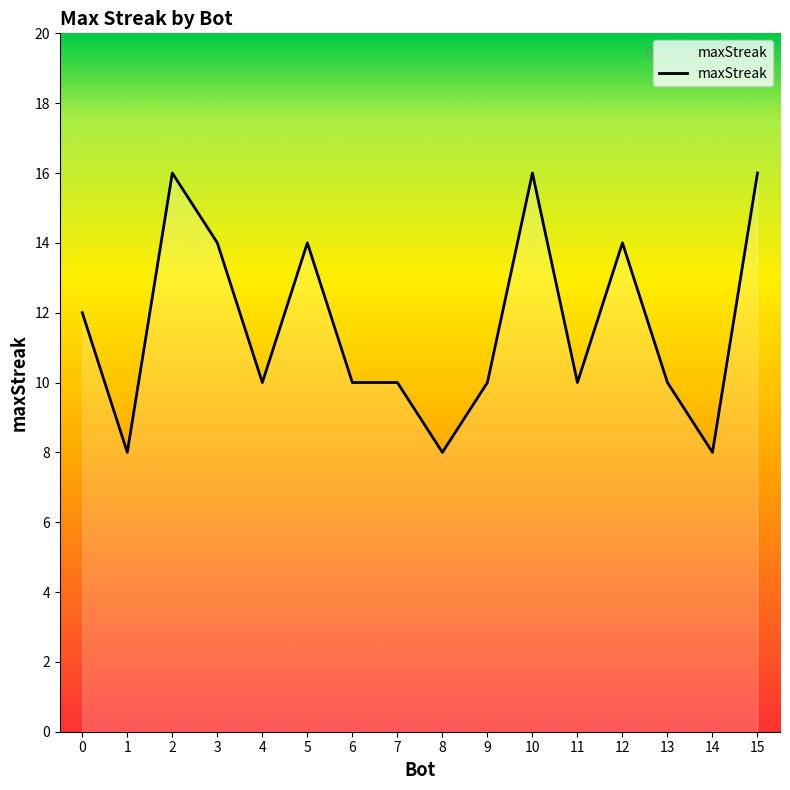

What is the minimum value shown in the chart?

8